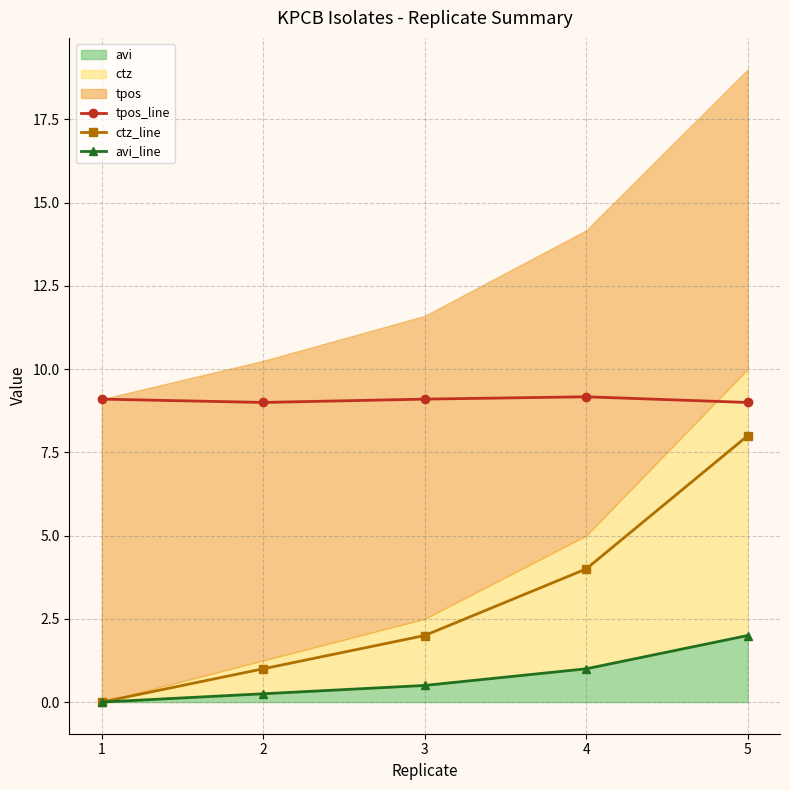

Reading left to right, transcribe all the data shown in this chart.

tpos_line: 1=9.1	2=9.0	3=9.1	4=9.2	5=9.0
ctz_line: 1=0.0	2=1.0	3=2.0	4=4.0	5=8.0
avi_line: 1=0.0	2=0.2	3=0.5	4=1.0	5=2.0